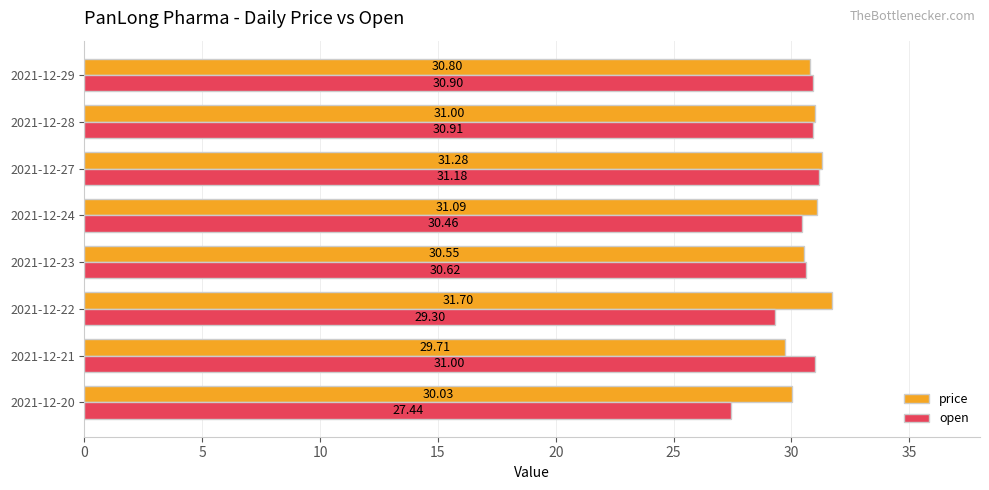

Which series changed the most between 2021-12-20 and 2021-12-22?

open